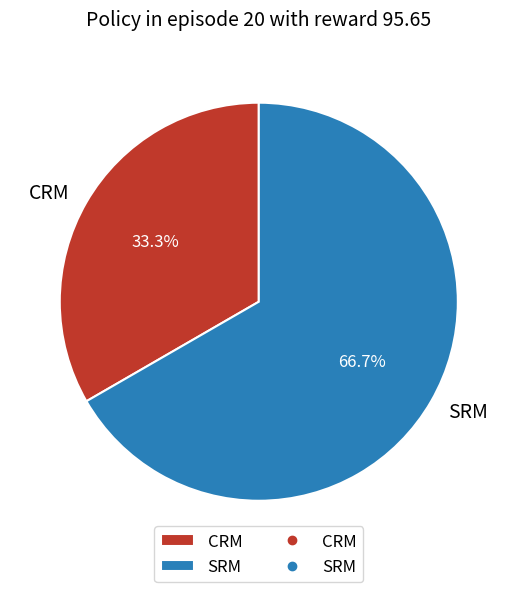

What percentage is the CRM slice, to the nearest percent?

33%